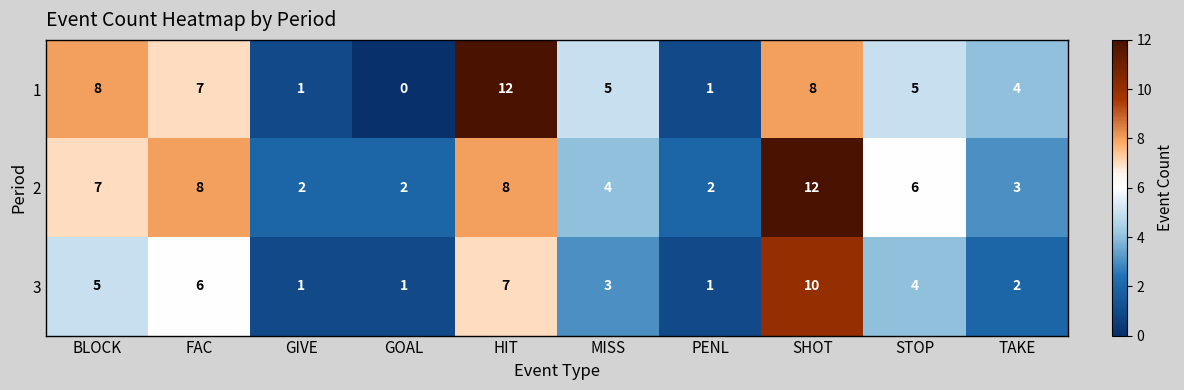

Reading left to right, extract all data points from this chart.

1: BLOCK=8	FAC=7	GIVE=1	GOAL=0	HIT=12	MISS=5	PENL=1	SHOT=8	STOP=5	TAKE=4
2: BLOCK=7	FAC=8	GIVE=2	GOAL=2	HIT=8	MISS=4	PENL=2	SHOT=12	STOP=6	TAKE=3
3: BLOCK=5	FAC=6	GIVE=1	GOAL=1	HIT=7	MISS=3	PENL=1	SHOT=10	STOP=4	TAKE=2